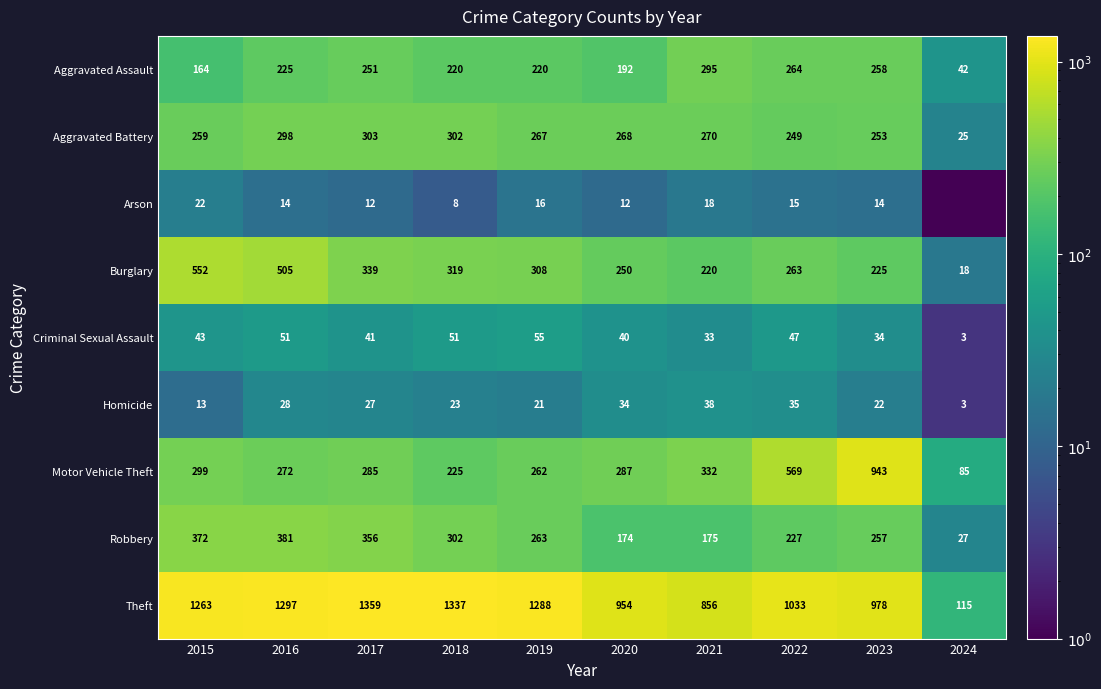

What is the difference between the maximum and minimum values in the Robbery series?

354.0